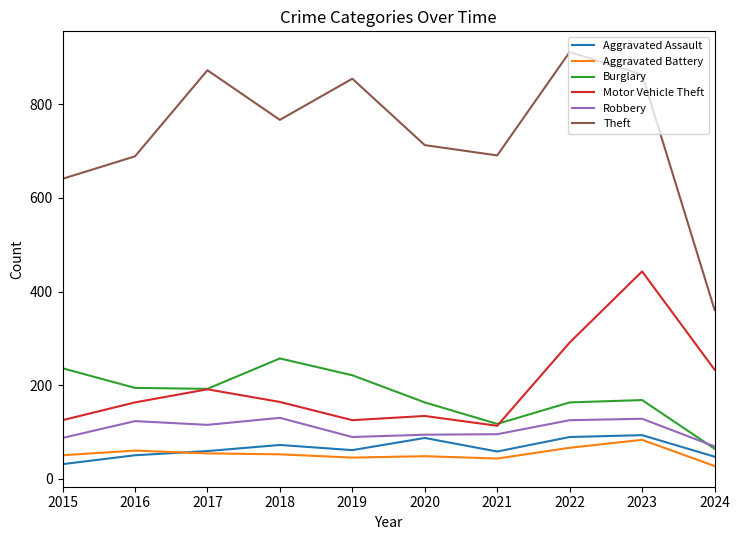

What are all the series names shown in the legend?

Aggravated Assault, Aggravated Battery, Burglary, Motor Vehicle Theft, Robbery, Theft